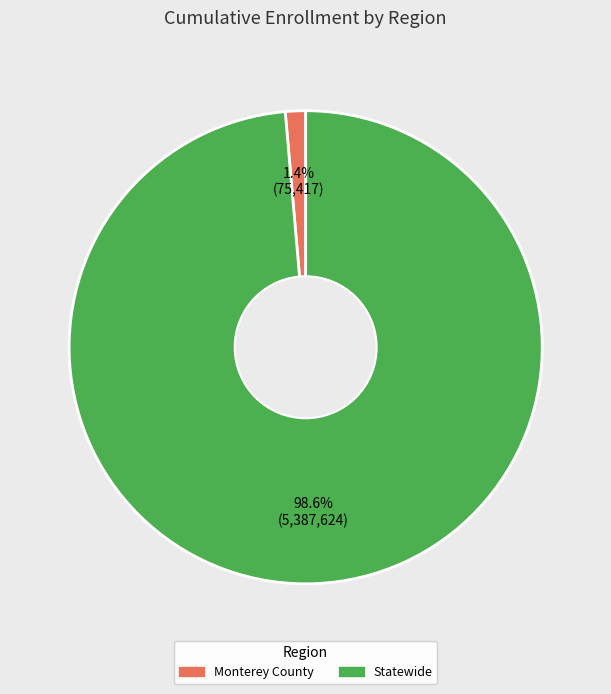

What is the largest slice in the pie chart?

Statewide